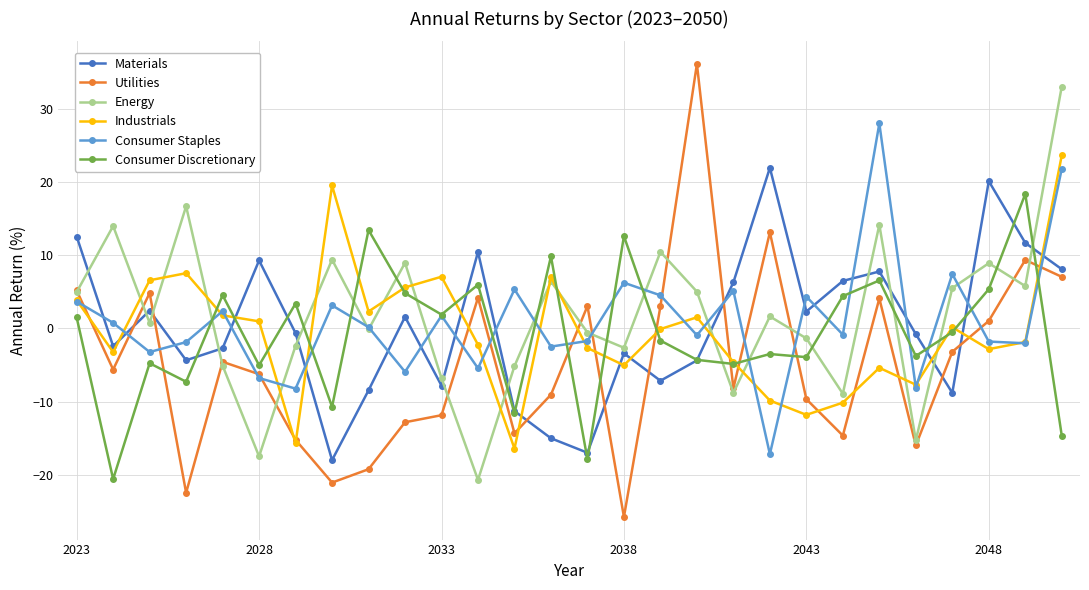

What is the value of the Materials point at the 10th from the left?

1.6